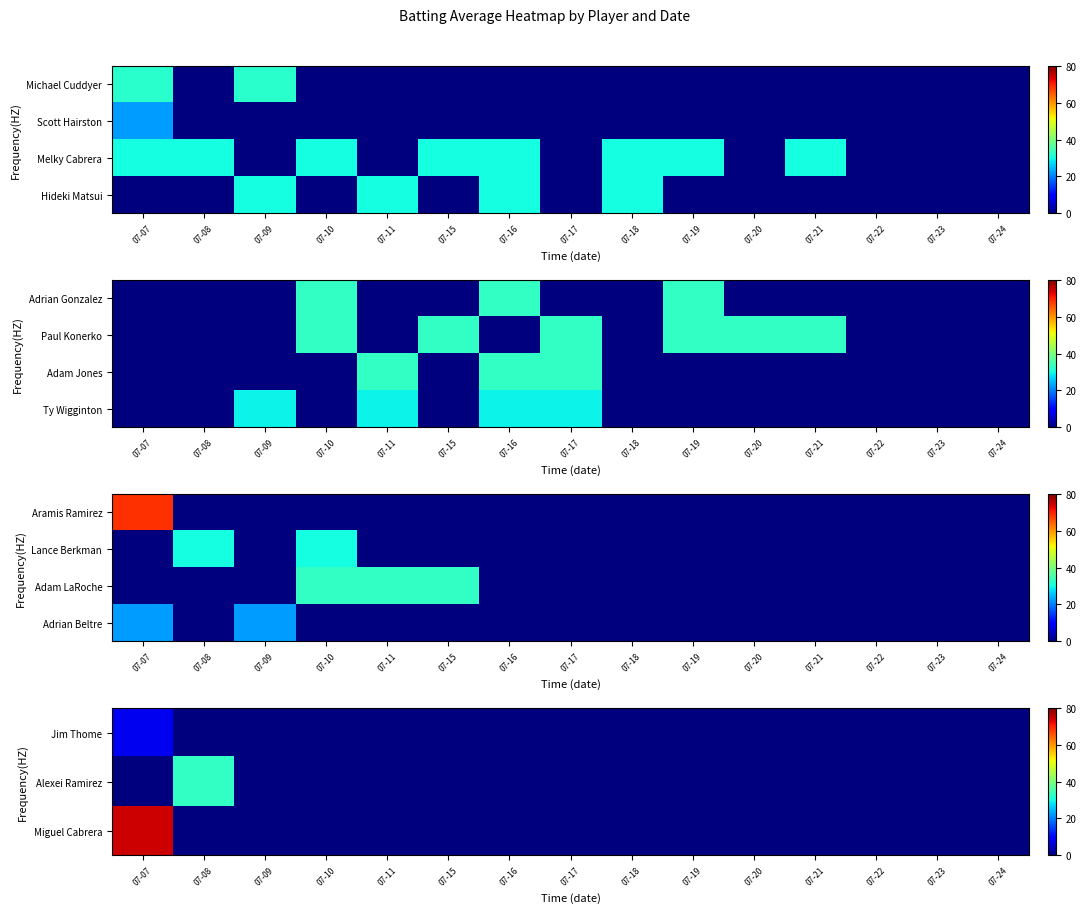

At how many categories does at least one series exceed 41?

1